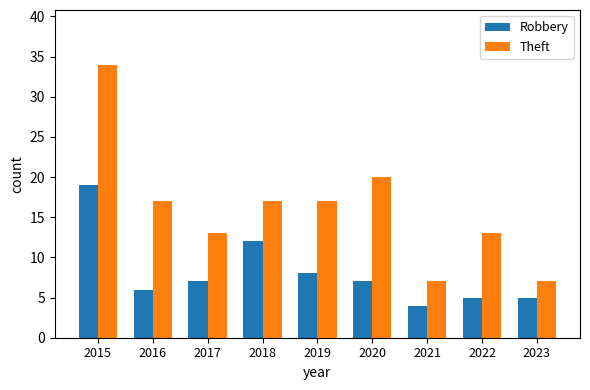

How many bars are there in total?

18